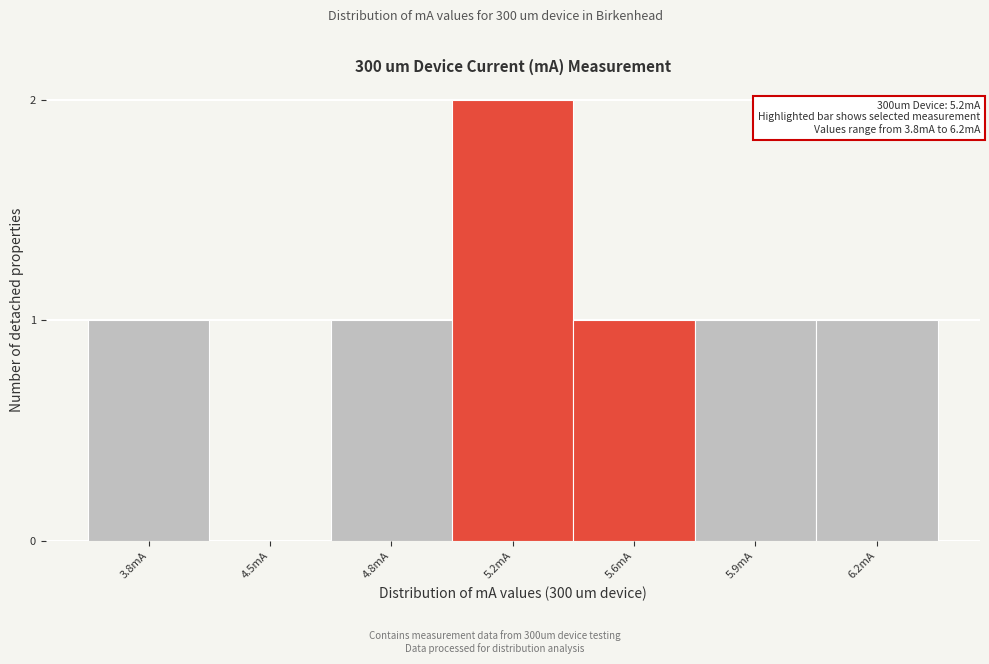

Reading right to left, what are all the values shown in this chart?

6.2mA=1	5.9mA=1	5.6mA=1	5.2mA=2	4.8mA=1	4.5mA=0	3.8mA=1